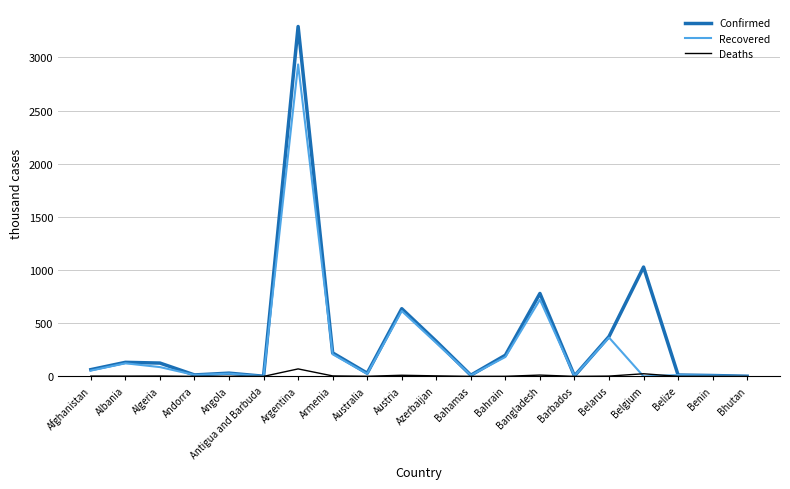

Which category has the highest value across all series?

Argentina